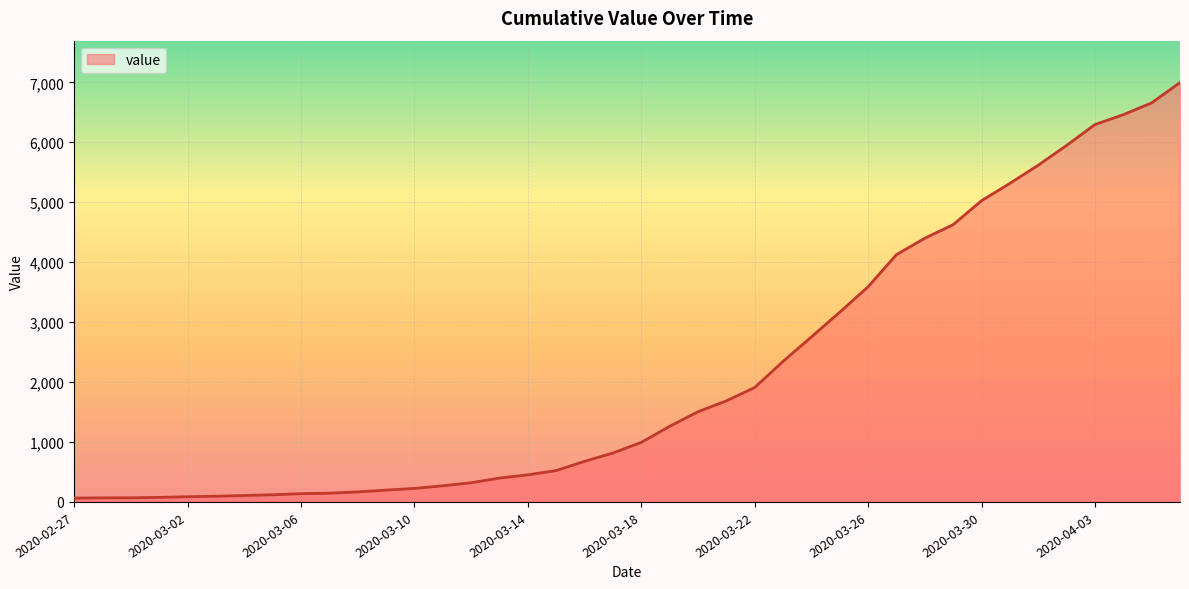

What is the maximum value shown in the chart?

6995